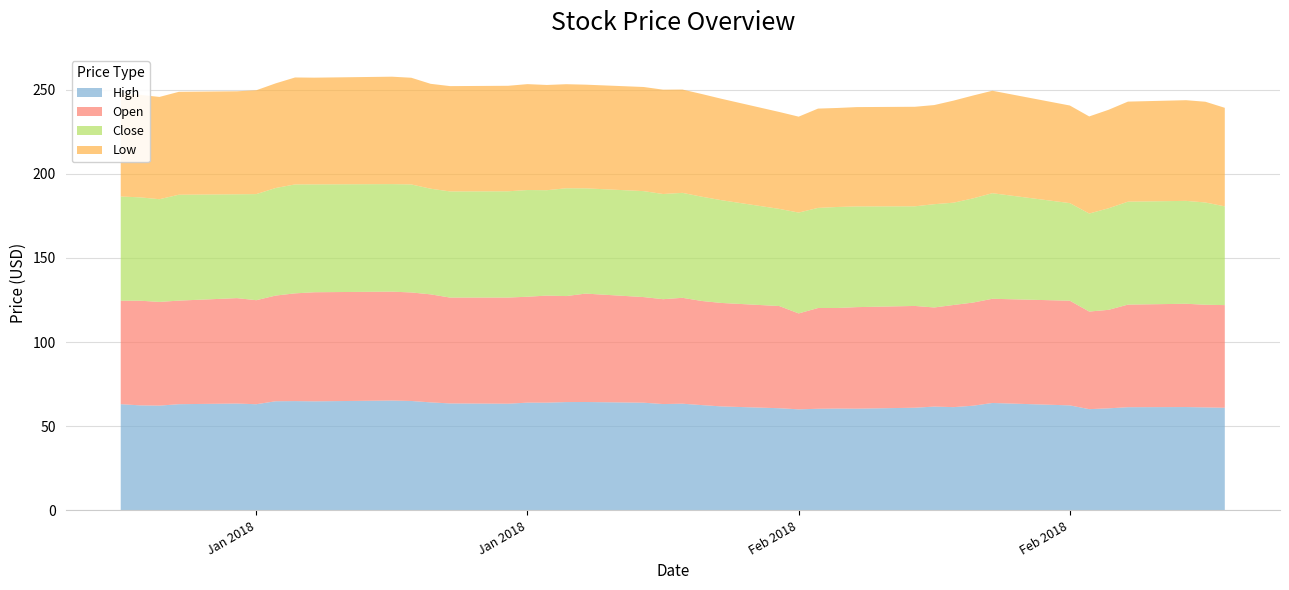

Reading right to left, list all the values displayed in this chart.

High: 2018-02-28=61.0	2018-02-27=61.2	2018-02-26=61.4	2018-02-23=61.3	2018-02-22=60.7	2018-02-21=60.2	2018-02-20=62.4	2018-02-16=63.8	2018-02-15=62.2	2018-02-14=61.4	2018-02-13=61.7	2018-02-12=61.0	2018-02-09=60.5	2018-02-08=60.5	2018-02-07=60.4	2018-02-06=60.1	2018-02-05=60.7	2018-02-02=61.8	2018-02-01=62.6	2018-01-31=63.4	2018-01-30=63.2	2018-01-29=64.0	2018-01-26=64.4	2018-01-25=64.4	2018-01-24=64.0	2018-01-23=64.0	2018-01-22=63.4	2018-01-19=63.6	2018-01-18=64.2	2018-01-17=65.0	2018-01-16=65.3	2018-01-12=64.8	2018-01-11=65.0	2018-01-10=64.9	2018-01-09=63.1	2018-01-08=63.5	2018-01-05=63.1	2018-01-04=62.3	2018-01-03=62.4	2018-01-02=63.1
Open: 2018-02-28=61.0	2018-02-27=61.0	2018-02-26=61.4	2018-02-23=61.0	2018-02-22=58.5	2018-02-21=58.0	2018-02-20=62.2	2018-02-16=61.9	2018-02-15=61.3	2018-02-14=60.7	2018-02-13=58.9	2018-02-12=60.5	2018-02-09=60.3	2018-02-08=59.8	2018-02-07=59.9	2018-02-06=57.0	2018-02-05=60.7	2018-02-02=61.5	2018-02-01=61.9	2018-01-31=62.9	2018-01-30=62.3	2018-01-29=62.8	2018-01-26=64.4	2018-01-25=63.0	2018-01-24=63.6	2018-01-23=62.9	2018-01-22=63.1	2018-01-19=62.9	2018-01-18=64.2	2018-01-17=64.5	2018-01-16=64.7	2018-01-12=64.8	2018-01-11=64.0	2018-01-10=62.8	2018-01-09=61.8	2018-01-08=62.6	2018-01-05=61.5	2018-01-04=61.6	2018-01-03=62.2	2018-01-02=61.5
Close: 2018-02-28=58.7	2018-02-27=60.8	2018-02-26=61.1	2018-02-23=61.2	2018-02-22=60.4	2018-02-21=58.2	2018-02-20=58.0	2018-02-16=62.7	2018-02-15=61.9	2018-02-14=60.8	2018-02-13=61.4	2018-02-12=59.2	2018-02-09=59.8	2018-02-08=60.0	2018-02-07=59.5	2018-02-06=59.9	2018-02-05=57.7	2018-02-02=61.1	2018-02-01=62.0	2018-01-31=62.4	2018-01-30=62.5	2018-01-29=63.0	2018-01-26=62.5	2018-01-25=64.1	2018-01-24=62.6	2018-01-23=63.4	2018-01-22=63.2	2018-01-19=63.1	2018-01-18=62.8	2018-01-17=64.2	2018-01-16=63.9	2018-01-12=64.1	2018-01-11=64.7	2018-01-10=63.9	2018-01-09=63.0	2018-01-08=61.7	2018-01-05=62.9	2018-01-04=61.0	2018-01-03=61.4	2018-01-02=61.9
Low: 2018-02-28=58.6	2018-02-27=59.9	2018-02-26=59.8	2018-02-23=59.5	2018-02-22=58.5	2018-02-21=57.7	2018-02-20=58.0	2018-02-16=60.9	2018-02-15=61.1	2018-02-14=60.7	2018-02-13=58.9	2018-02-12=59.2	2018-02-09=59.0	2018-02-08=58.8	2018-02-07=59.0	2018-02-06=57.0	2018-02-05=57.6	2018-02-02=60.3	2018-02-01=61.0	2018-01-31=61.4	2018-01-30=62.0	2018-01-29=61.9	2018-01-26=61.6	2018-01-25=61.8	2018-01-24=62.5	2018-01-23=62.9	2018-01-22=62.7	2018-01-19=62.6	2018-01-18=62.3	2018-01-17=63.4	2018-01-16=63.8	2018-01-12=63.4	2018-01-11=63.5	2018-01-10=62.2	2018-01-09=61.7	2018-01-08=61.2	2018-01-05=61.2	2018-01-04=60.8	2018-01-03=60.9	2018-01-02=61.5